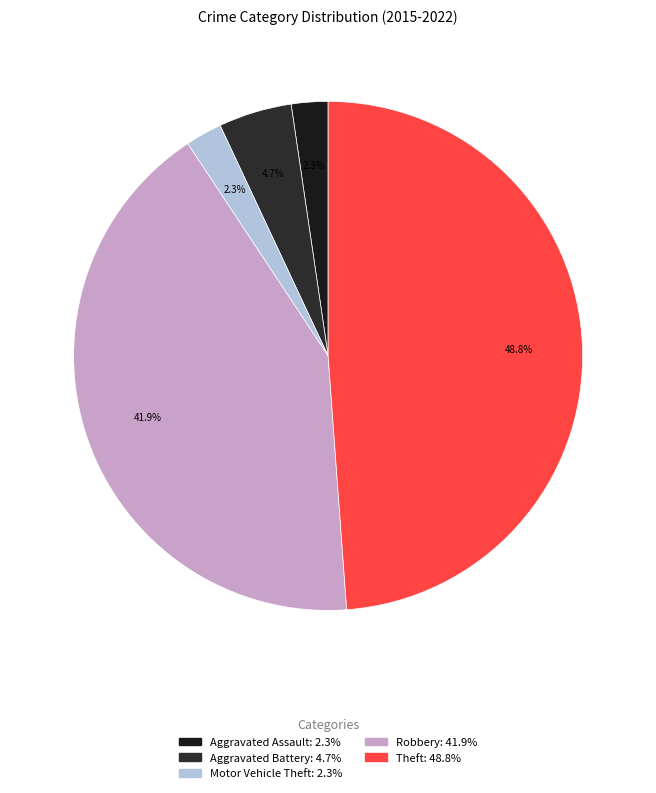

Do Theft and Robbery together represent more than half of the pie?

Yes